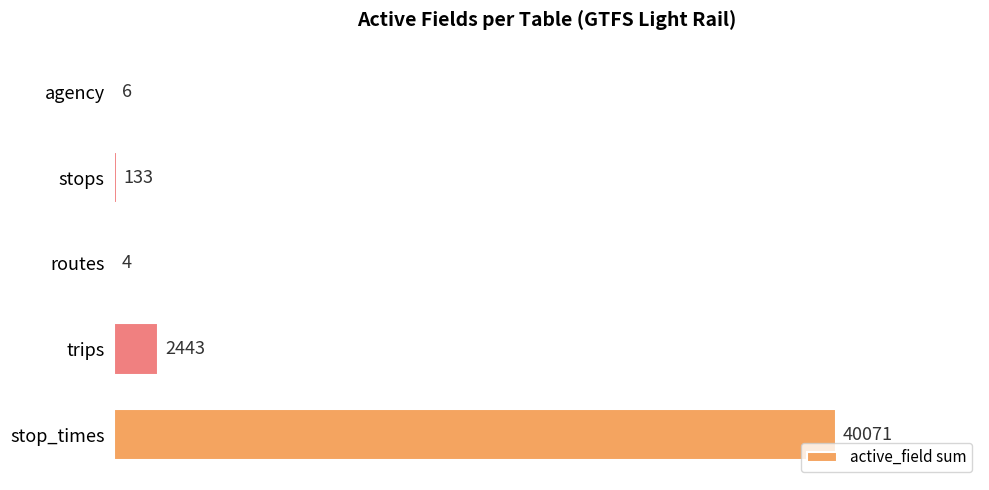

Reading top to bottom, extract all data points from this chart.

agency=6	stops=133	routes=4	trips=2443	stop_times=40071